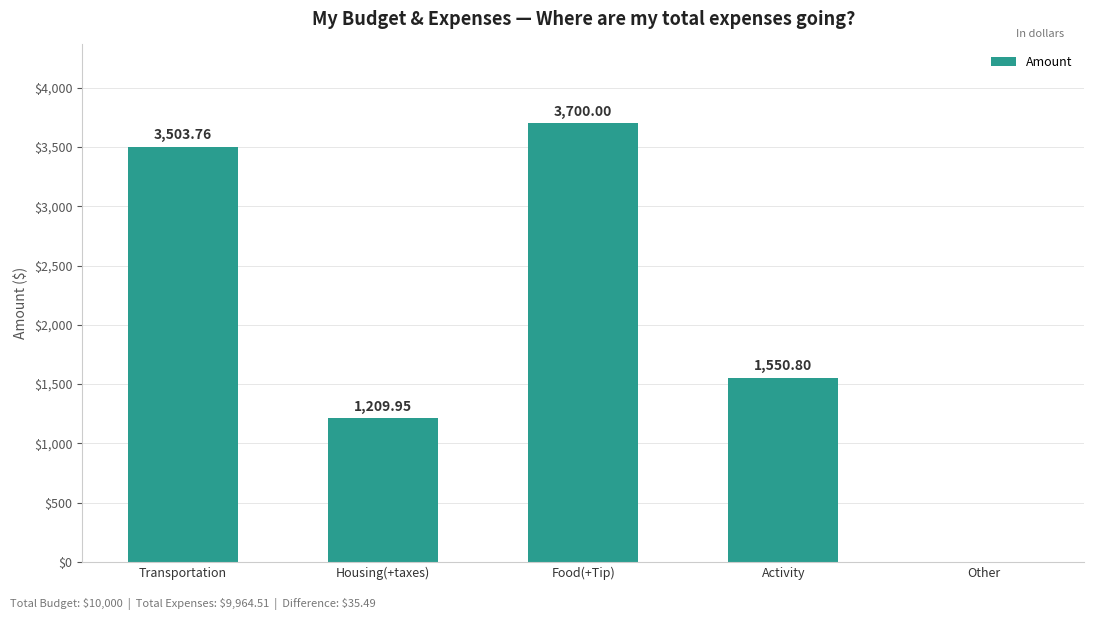

Does the chart contain stacked bars?

No